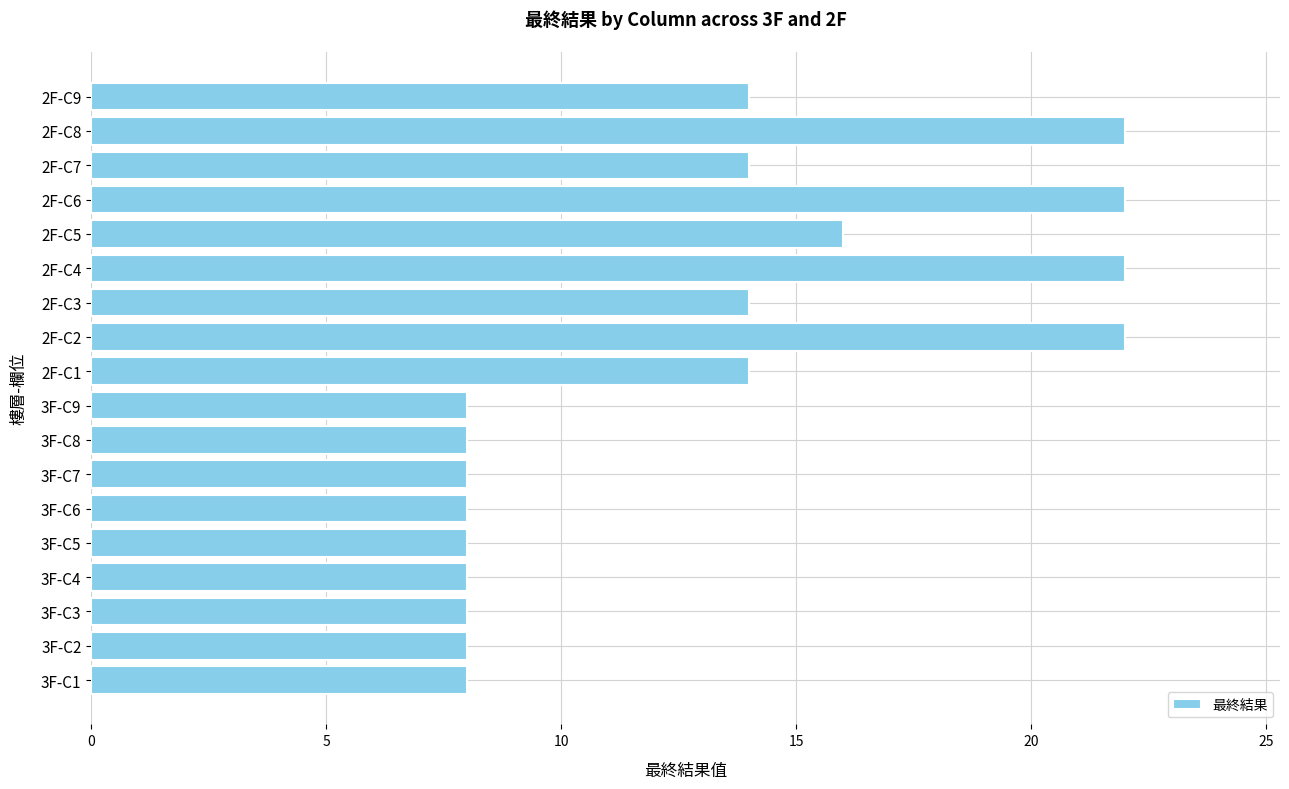

What is the average value?

13